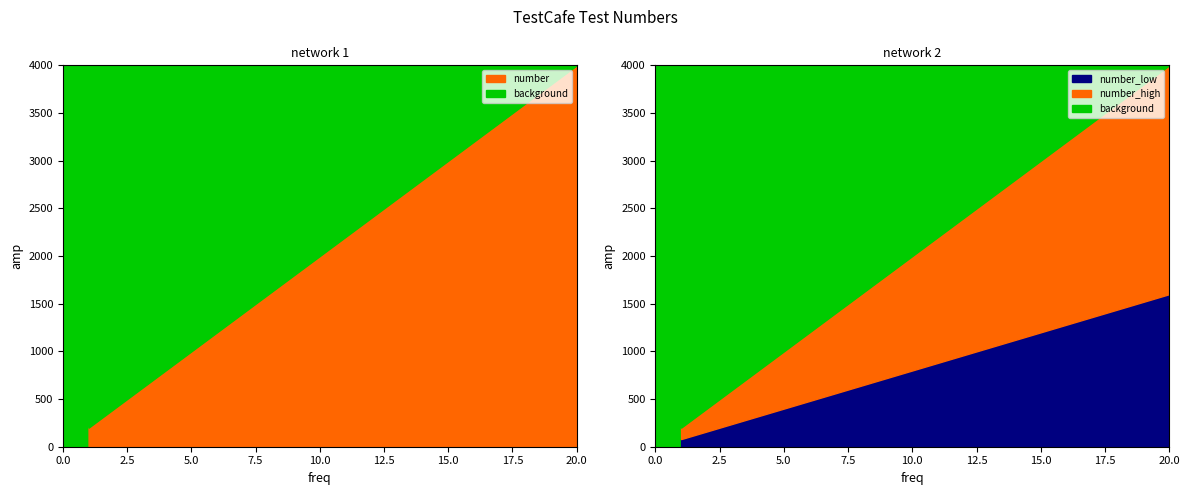

Reading left to right, list all the values displayed in this chart.

1	2	3	4	5	6	7	8	9	10	11	12	13	14	15	16	17	18	19	20